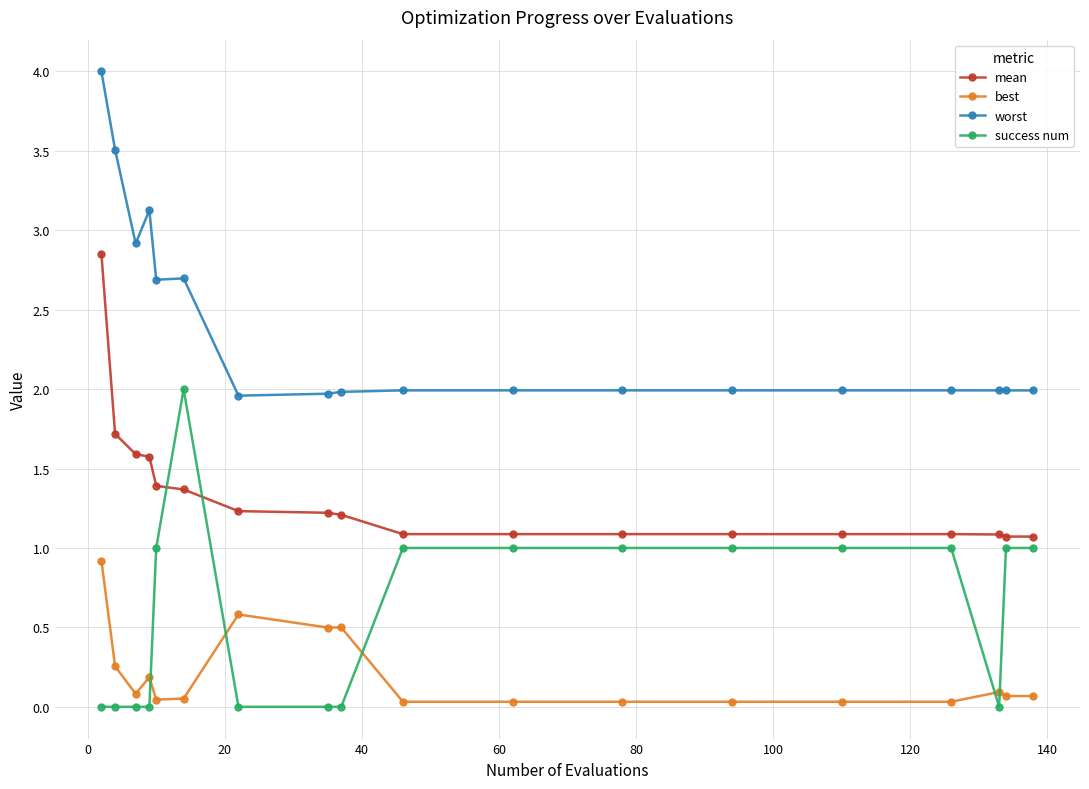

What is the lowest value of the worst series?

2.0